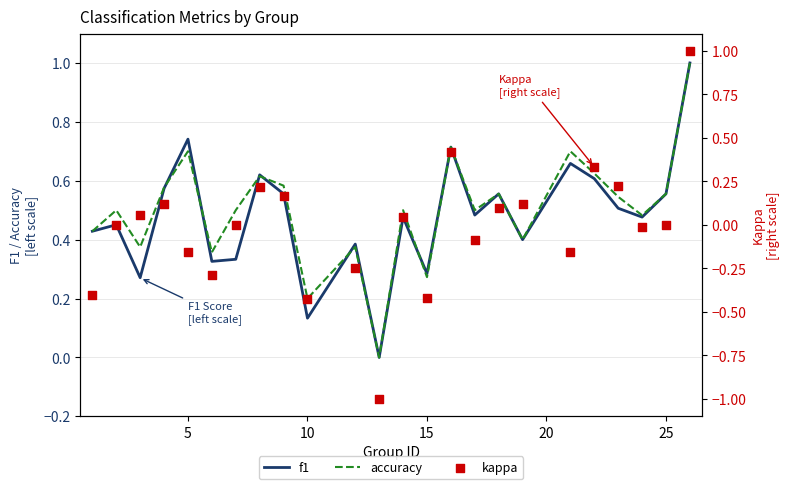

Which series contains the lowest Y value?

kappa